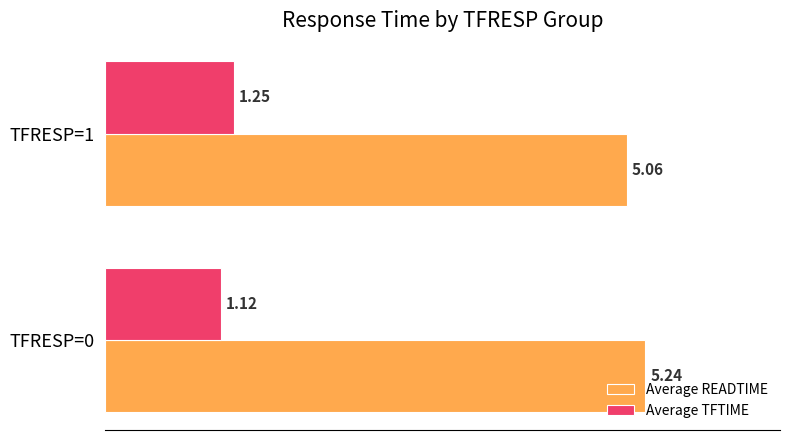

What is the average value of the Average TFTIME series?

1.2